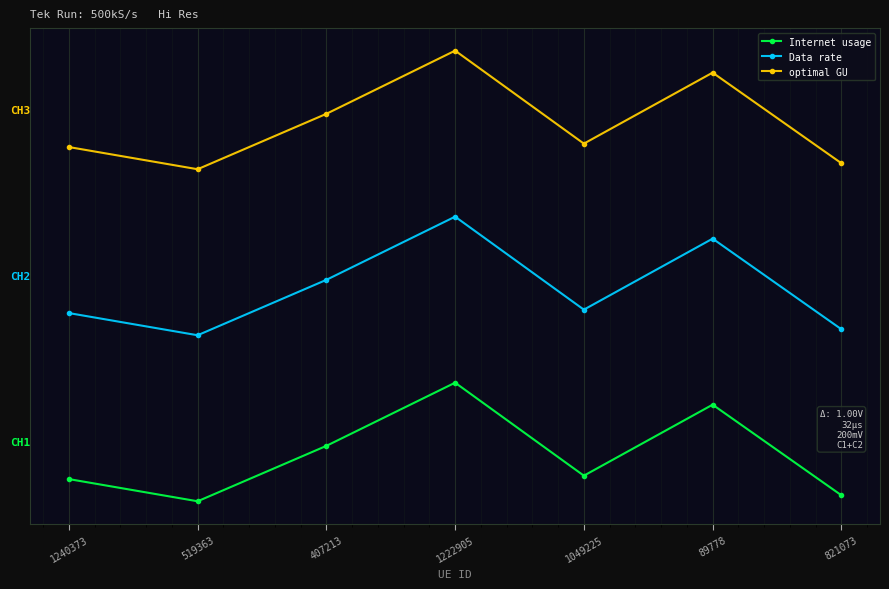

Which series has the largest range (max minus min)?

Internet usage